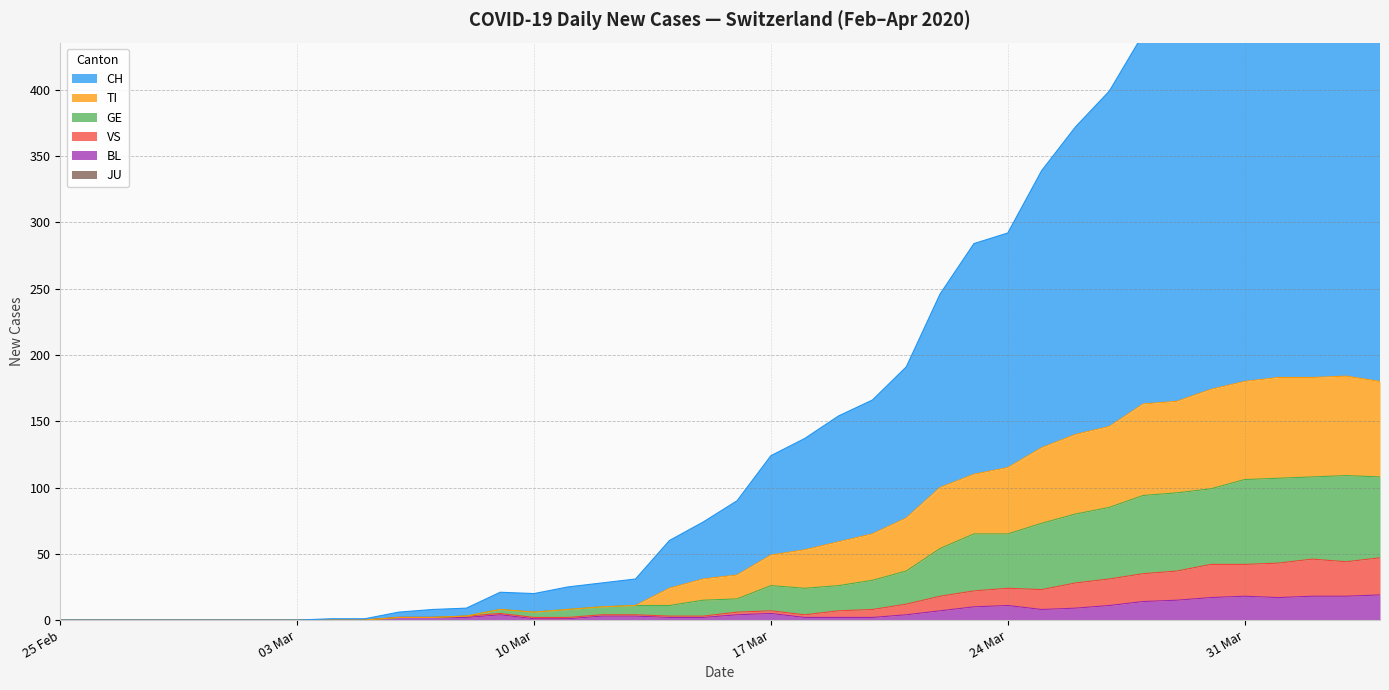

What is the highest value of the BL series?

19